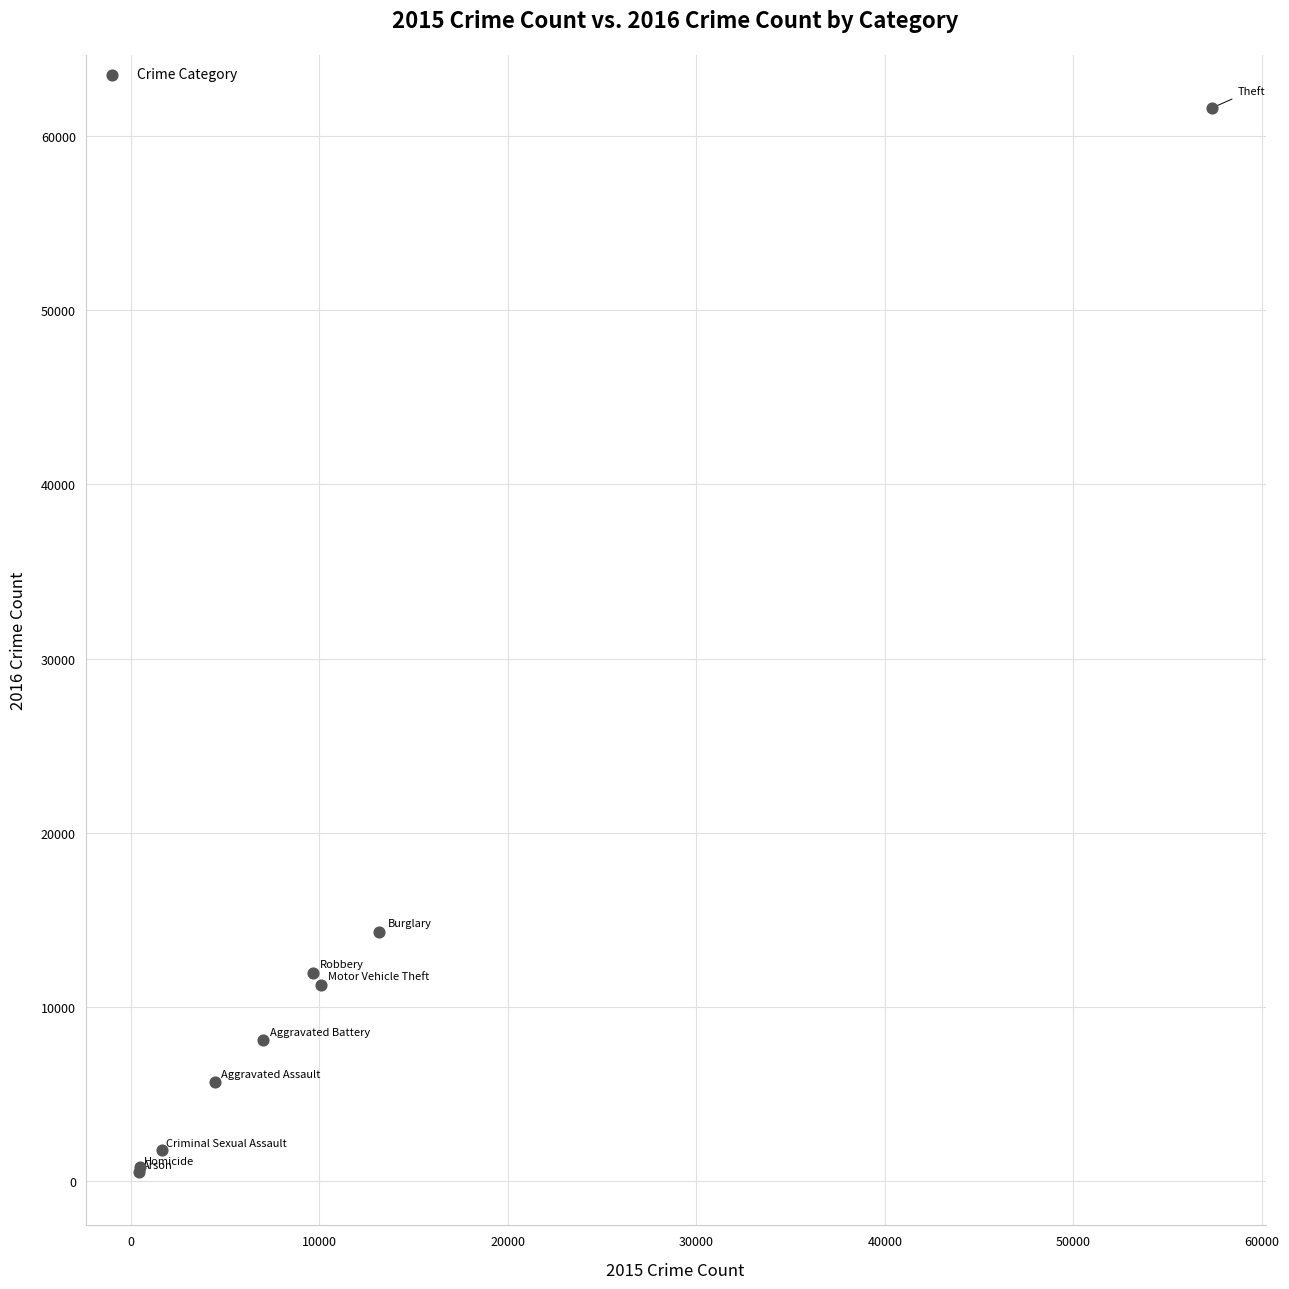

What Y value in the scatter plot is closest to 31066?

14289